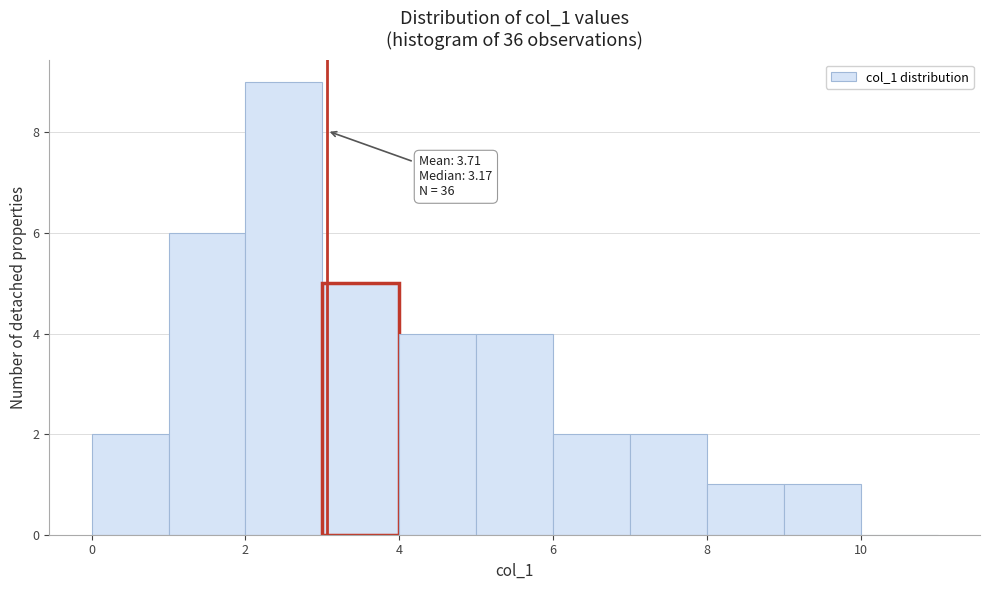

Which range on the x-axis has the tallest bar?

2 to 3